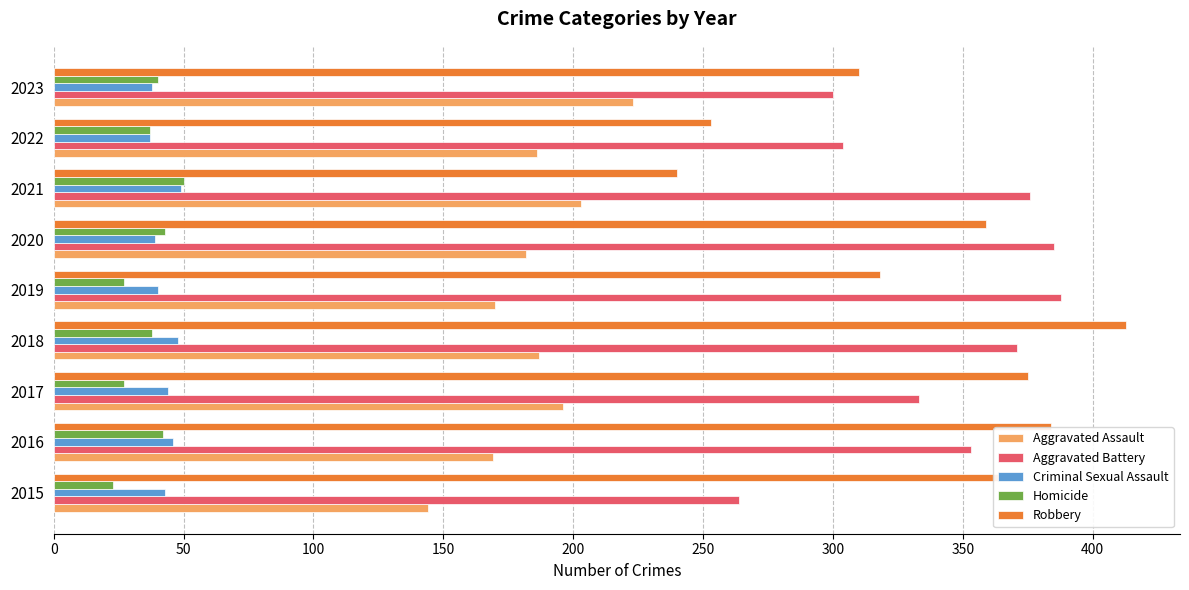

Which series has the widest spread of values?

Robbery